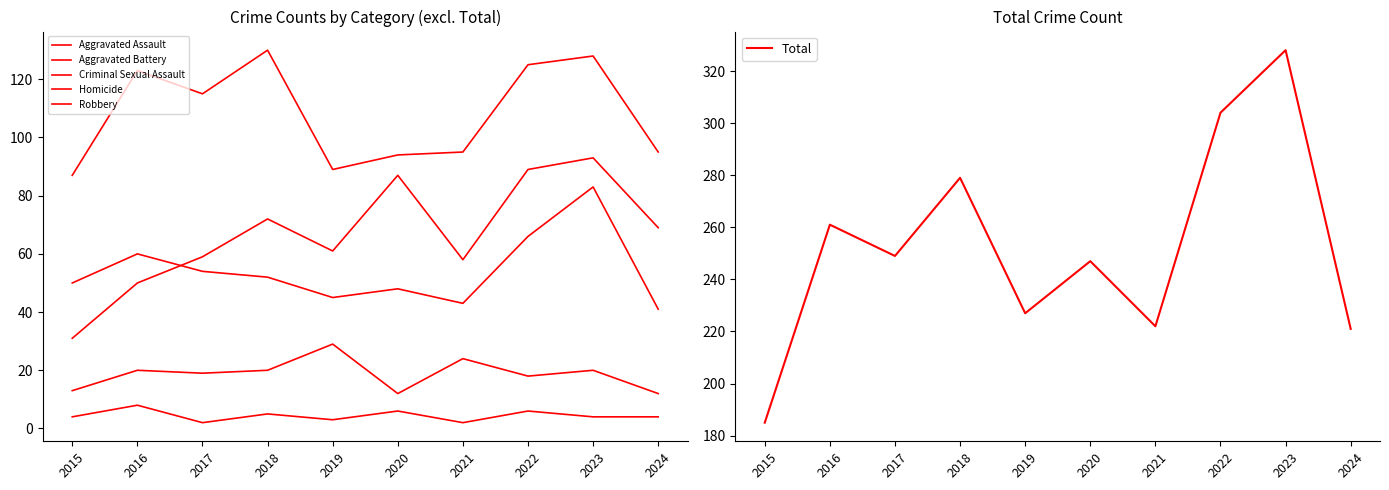

What are all the series names shown in the legend?

Aggravated Assault, Aggravated Battery, Criminal Sexual Assault, Homicide, Robbery, Total